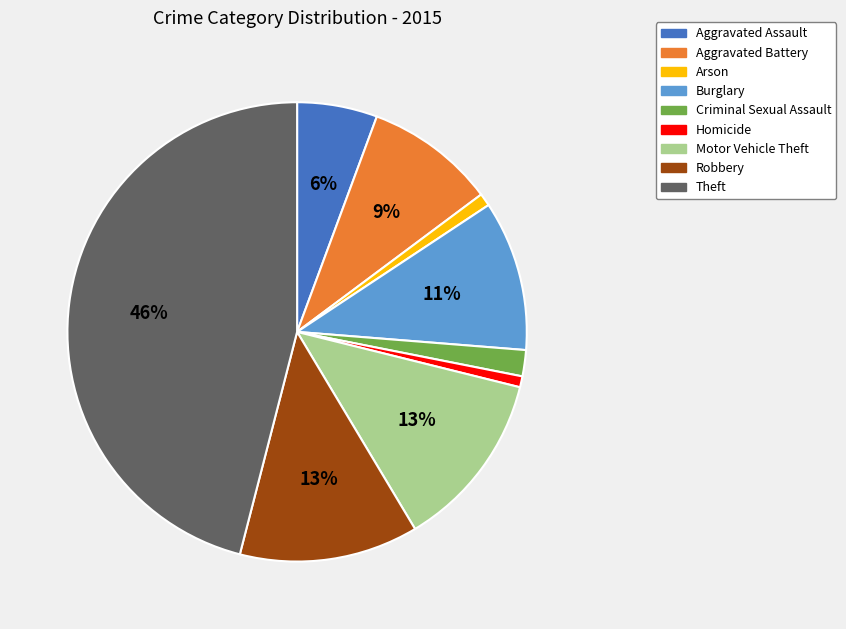

Between Criminal Sexual Assault and Motor Vehicle Theft, which is larger?

Motor Vehicle Theft